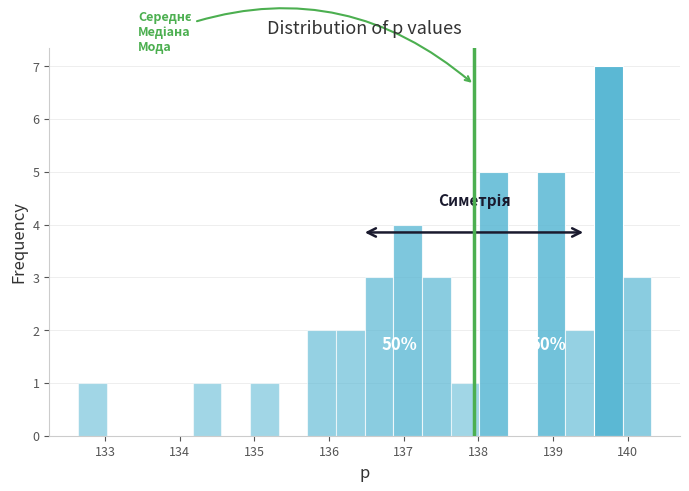

Read against the x-axis, roughly where is the centre of the tallest bar?

139.7